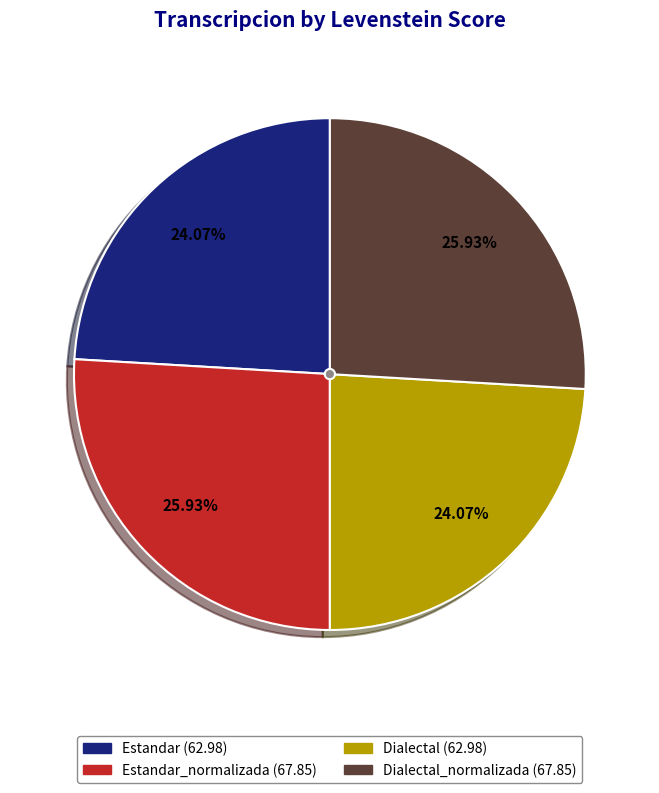

Does any single category account for the majority?

No